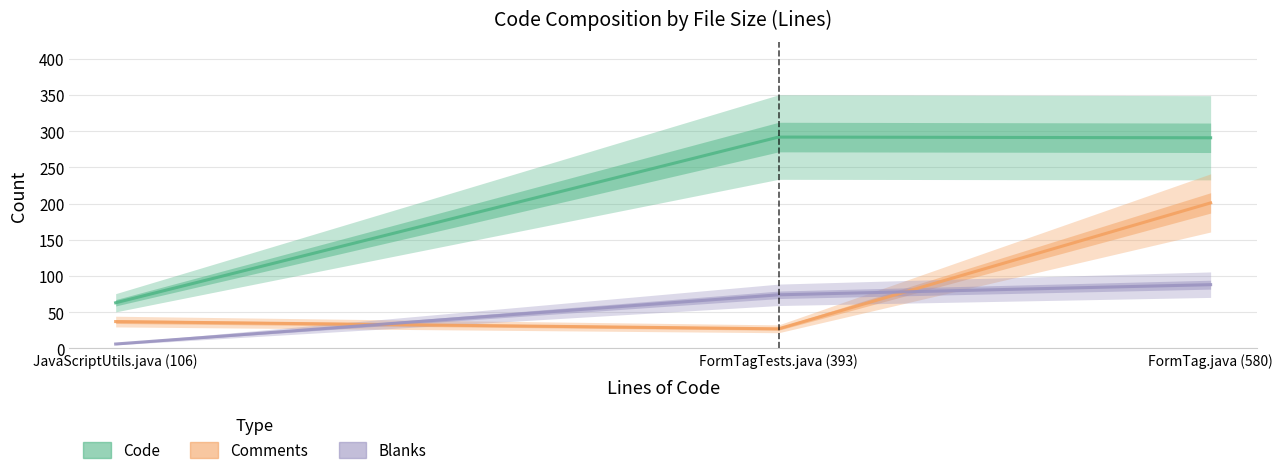

Reading left to right, extract all data points from this chart.

Code: 63	292	291
Comments: 37	27	201
Blanks: 6	74	88